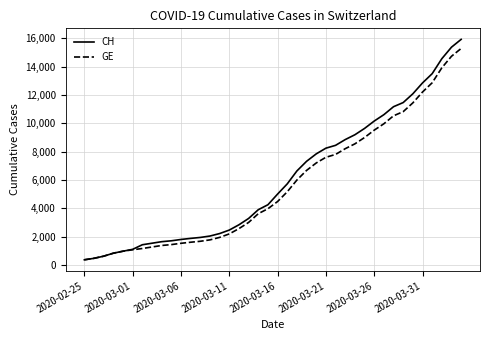

Which series has the largest range (max minus min)?

CH